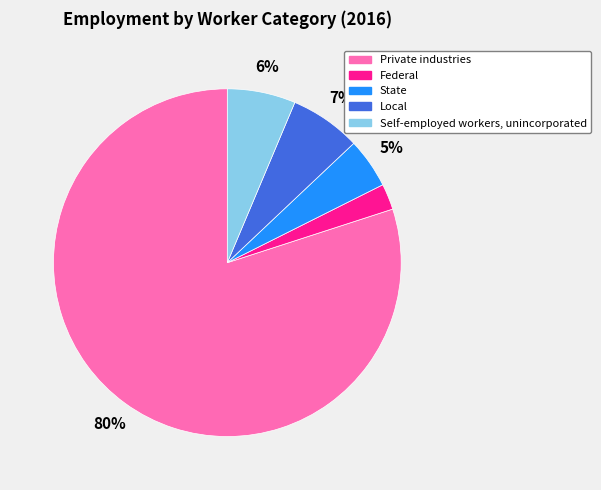

Do State and Local together represent more than half of the pie?

No